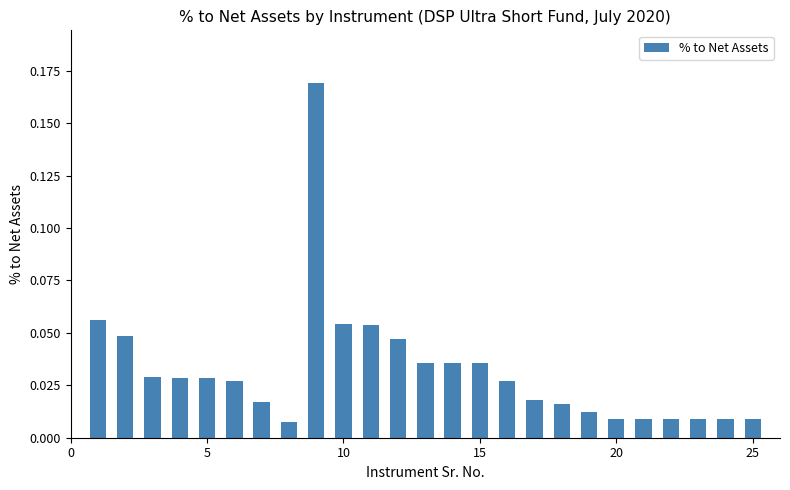

What is the sum of all values?

0.8